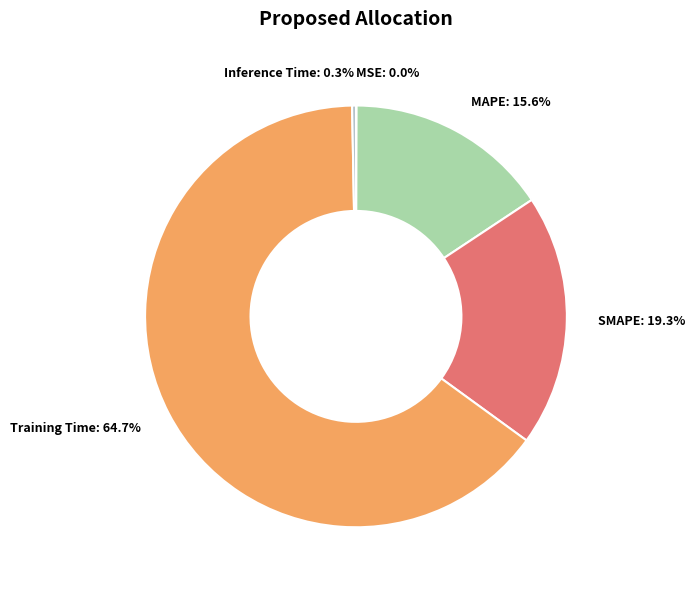

Is the sum of Training Time and SMAPE greater than half?

Yes